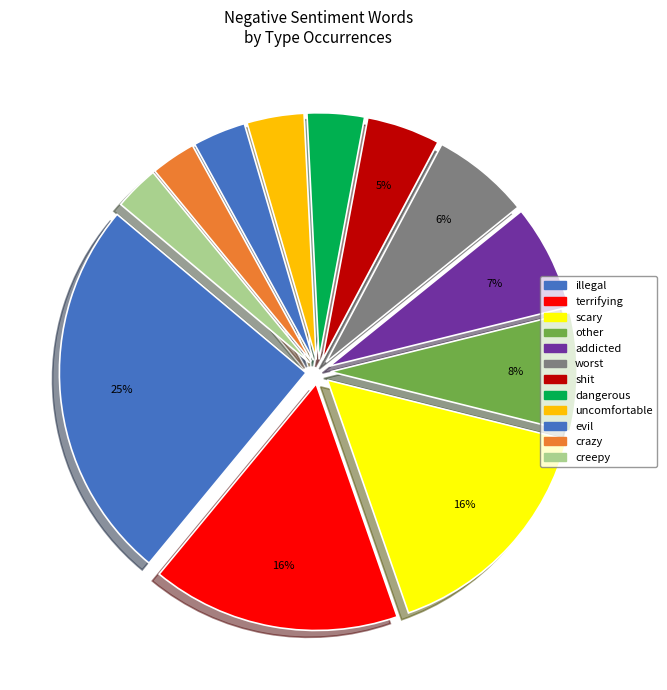

Which slice is the smallest?

crazy